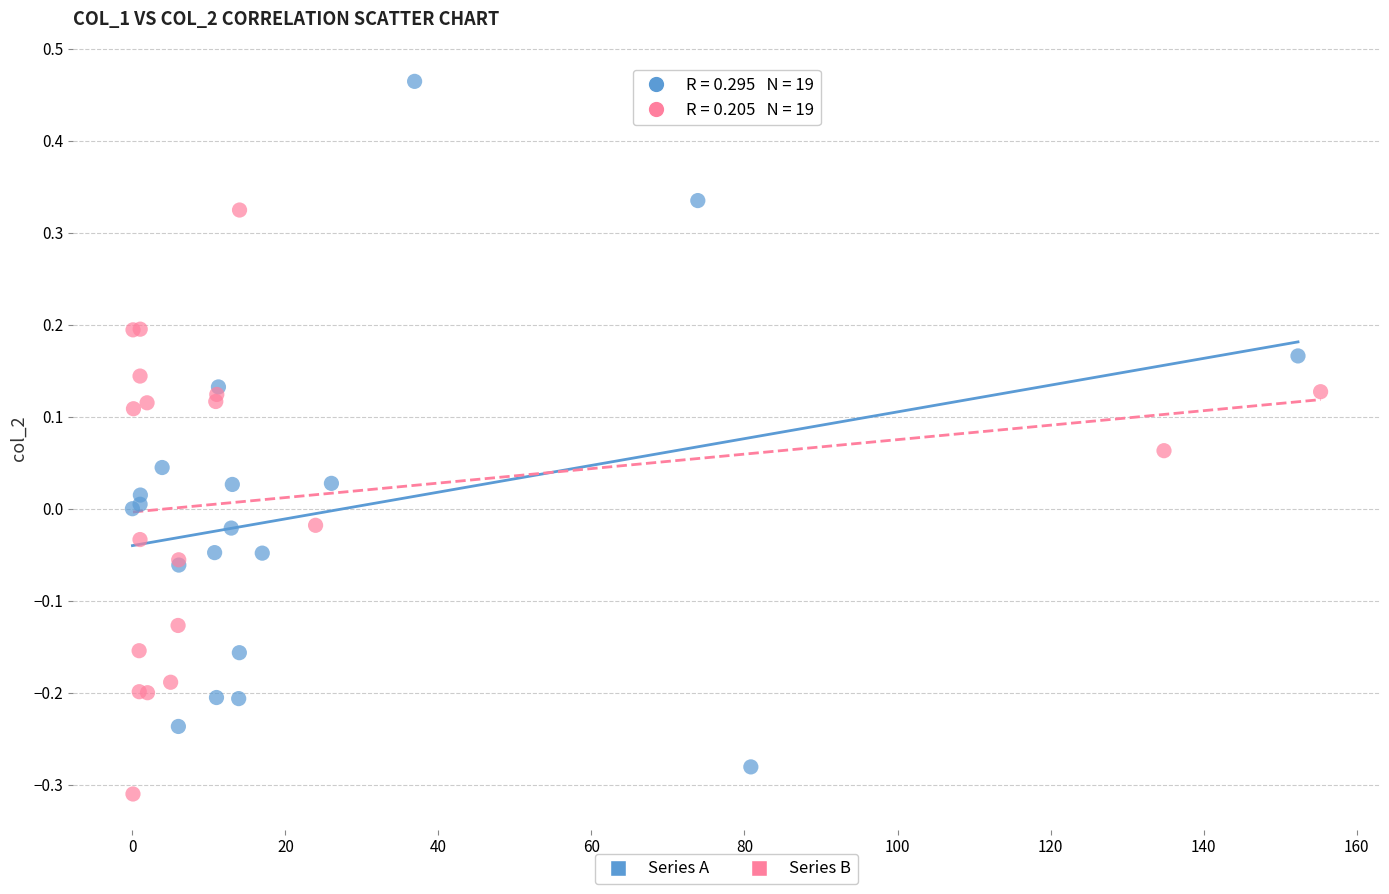

Which series has the largest Y range (max minus min)?

Series A